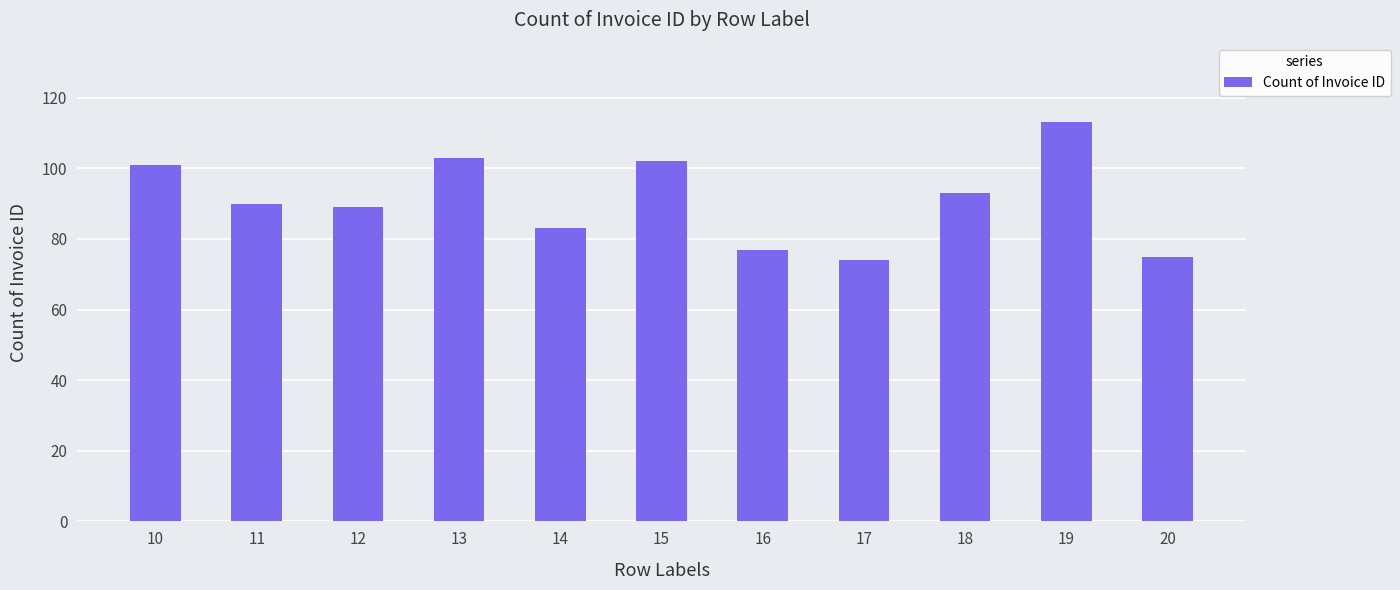

Are the bars horizontal?

No